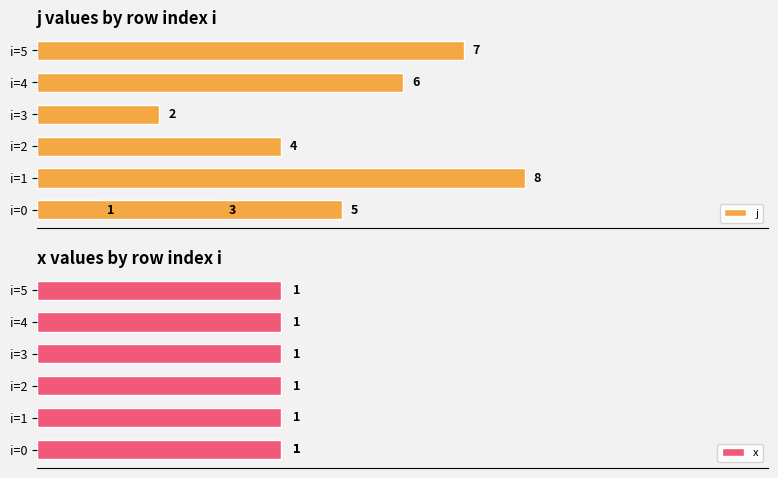

At 8, list the series in order from largest to smallest.

j, x